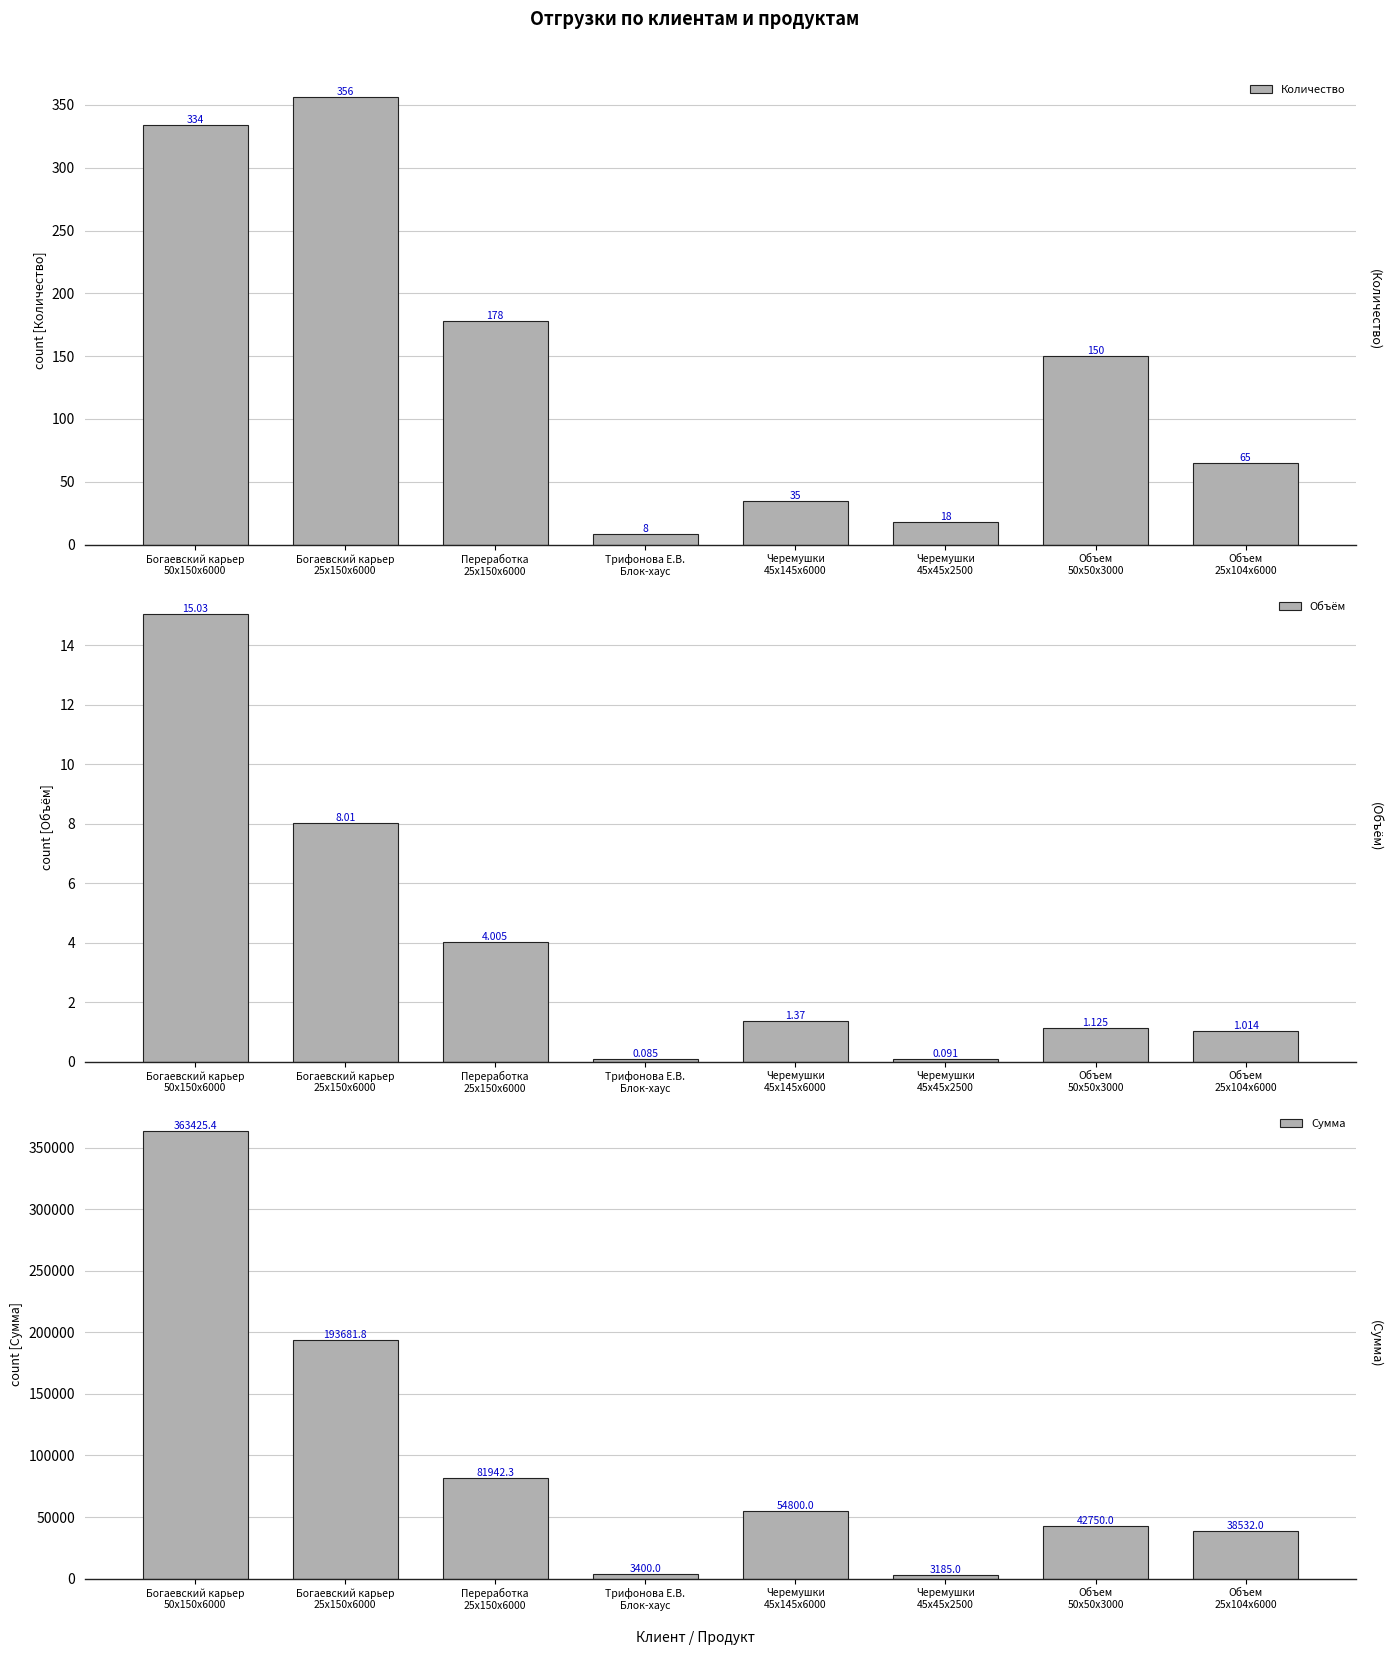

What is the sum of the Объём values at Объем
50x50x3000 and Переработка
25x150x6000?

5.1